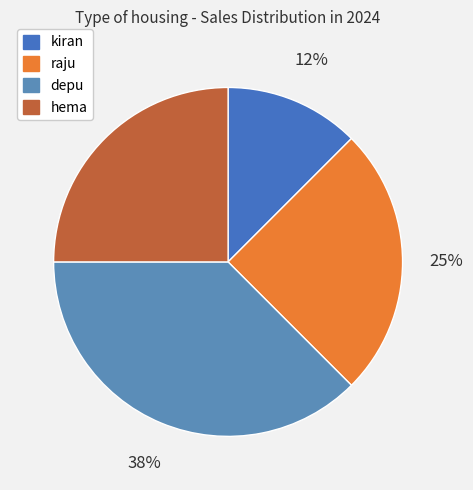

What is the ratio of the value at depu to the value at kiran?

3.0